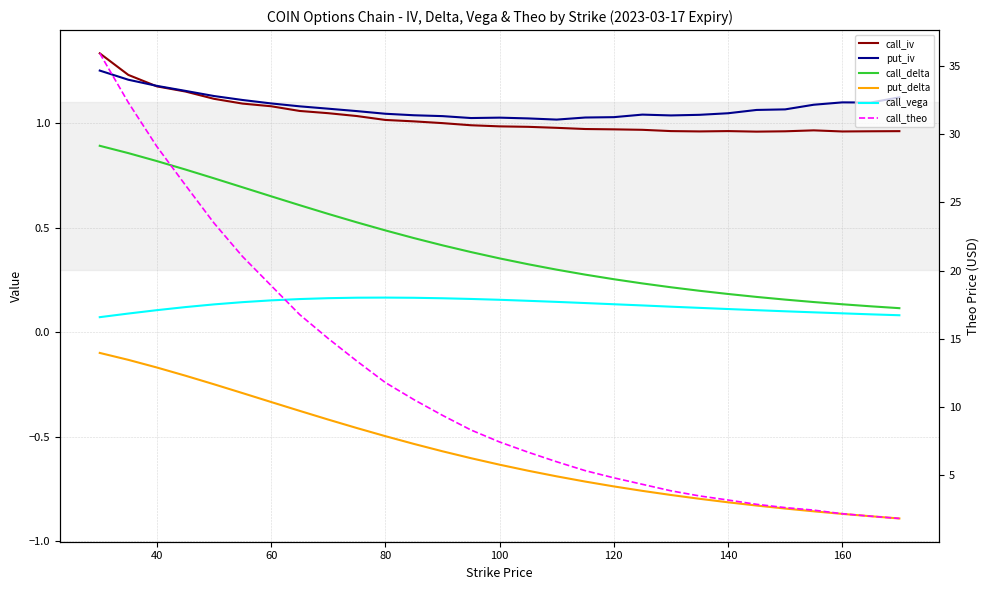

True or false: call_iv has more than 2 interior local peaks.

False